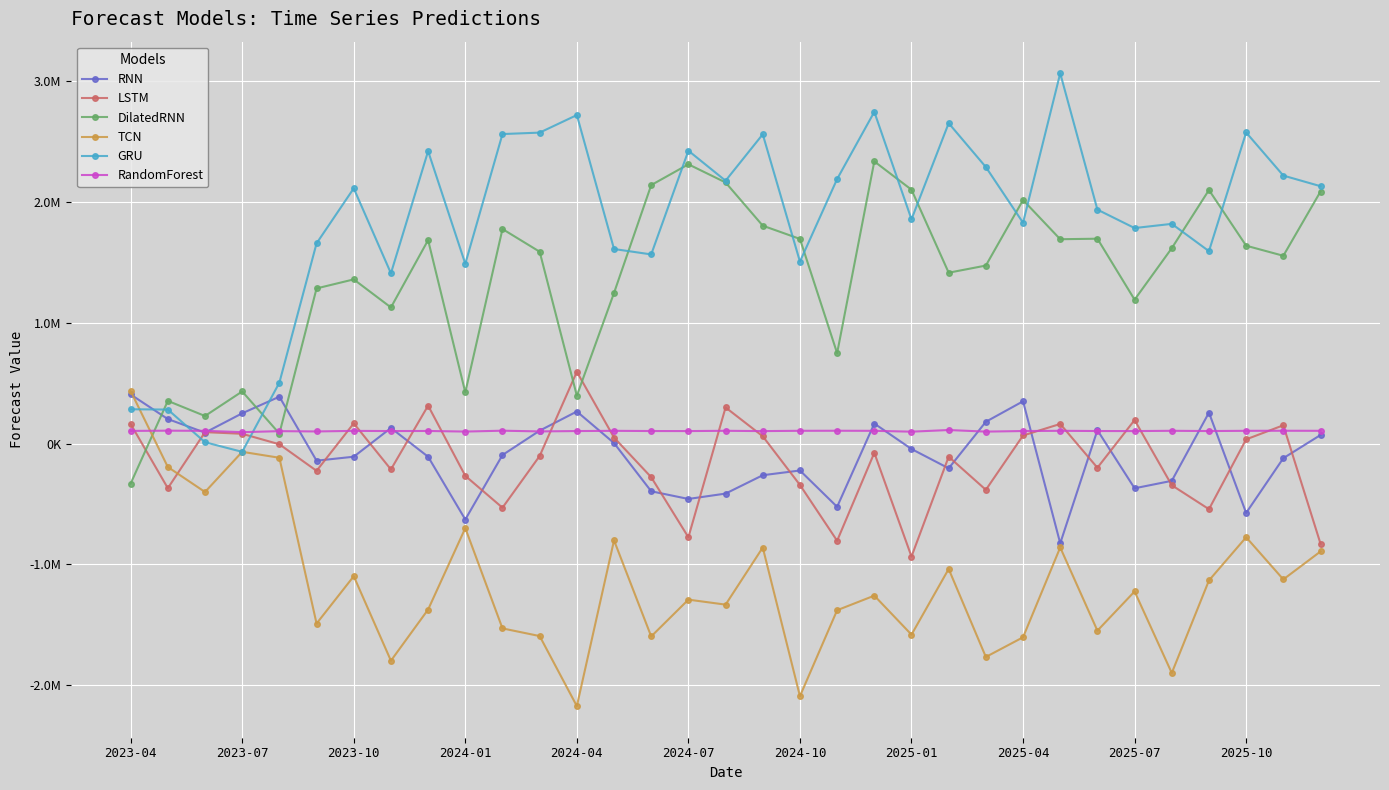

At which label does GRU first exceed 1937902?

2023-10